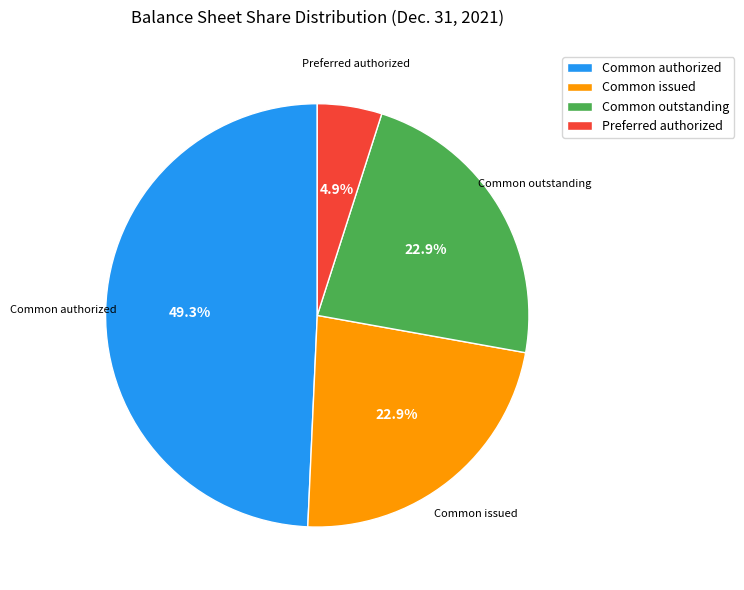

How many slices are in this pie chart?

4